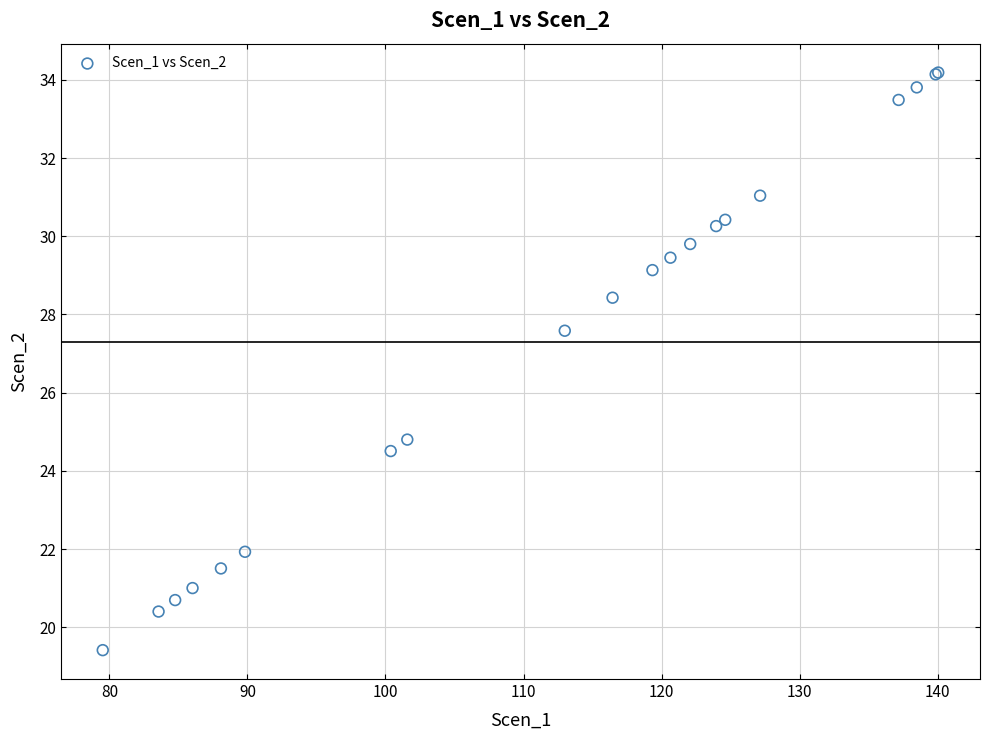

What Y value in the scatter plot is closest to 26?

24.8